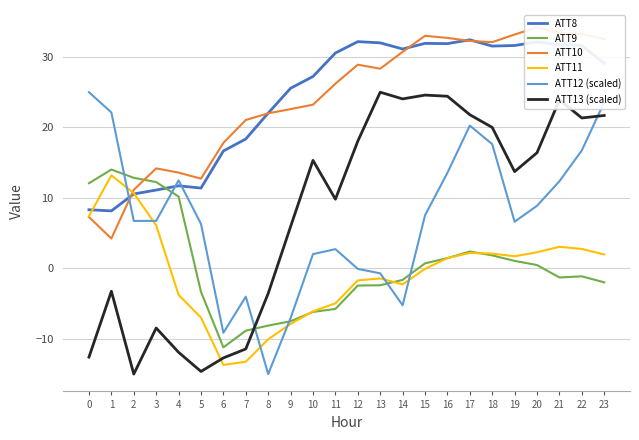

Does the chart have visible grid lines?

Yes